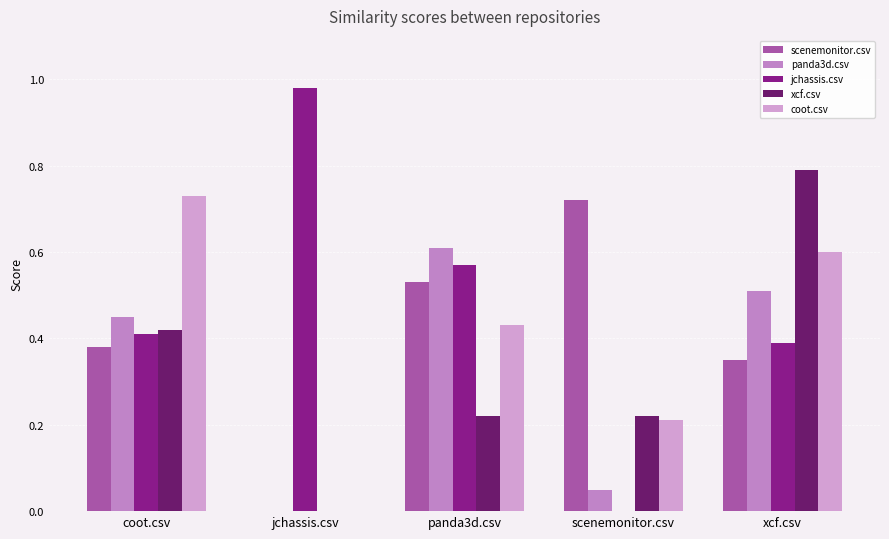

Reading left to right, what are all the values shown in this chart?

scenemonitor.csv: 0.4	0.0	0.5	0.7	0.3
panda3d.csv: 0.5	0.0	0.6	0.1	0.5
jchassis.csv: 0.4	1.0	0.6	0.0	0.4
xcf.csv: 0.4	0.0	0.2	0.2	0.8
coot.csv: 0.7	0.0	0.4	0.2	0.6